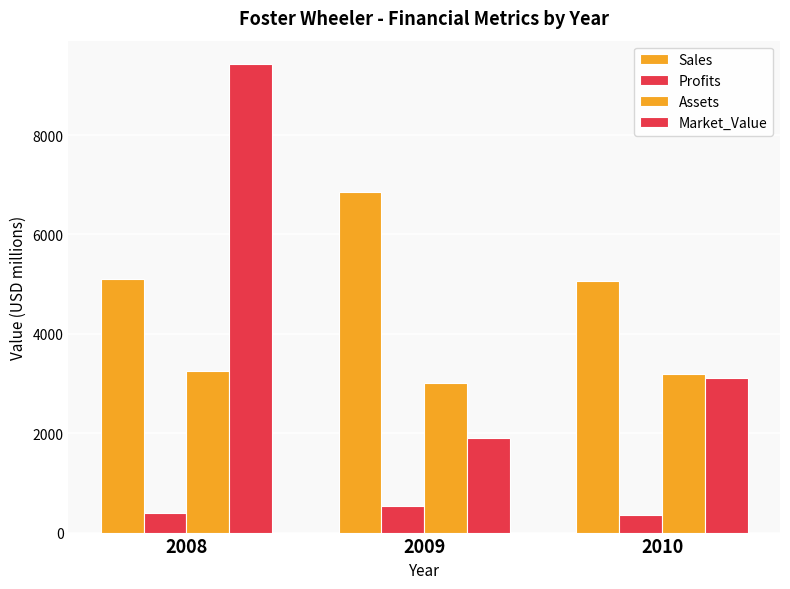

What is the difference between the highest and lowest values at 2010?

4710